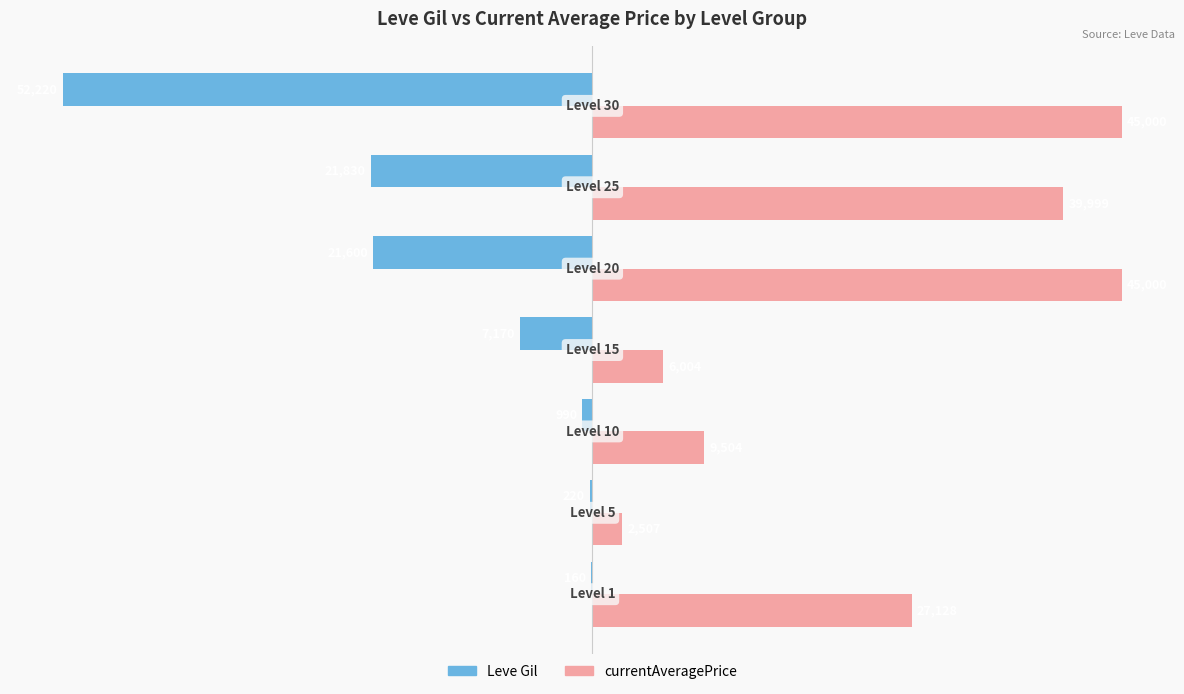

What are all the series names shown in the legend?

Leve Gil, currentAveragePrice